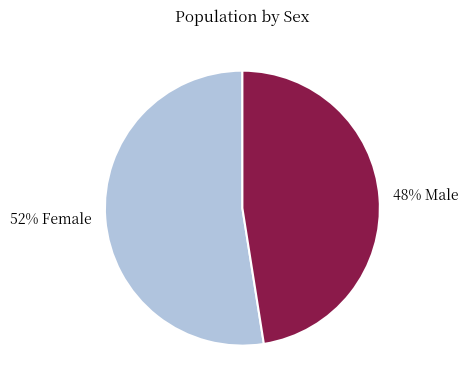

To the nearest percent, what is the average slice percentage?

50%